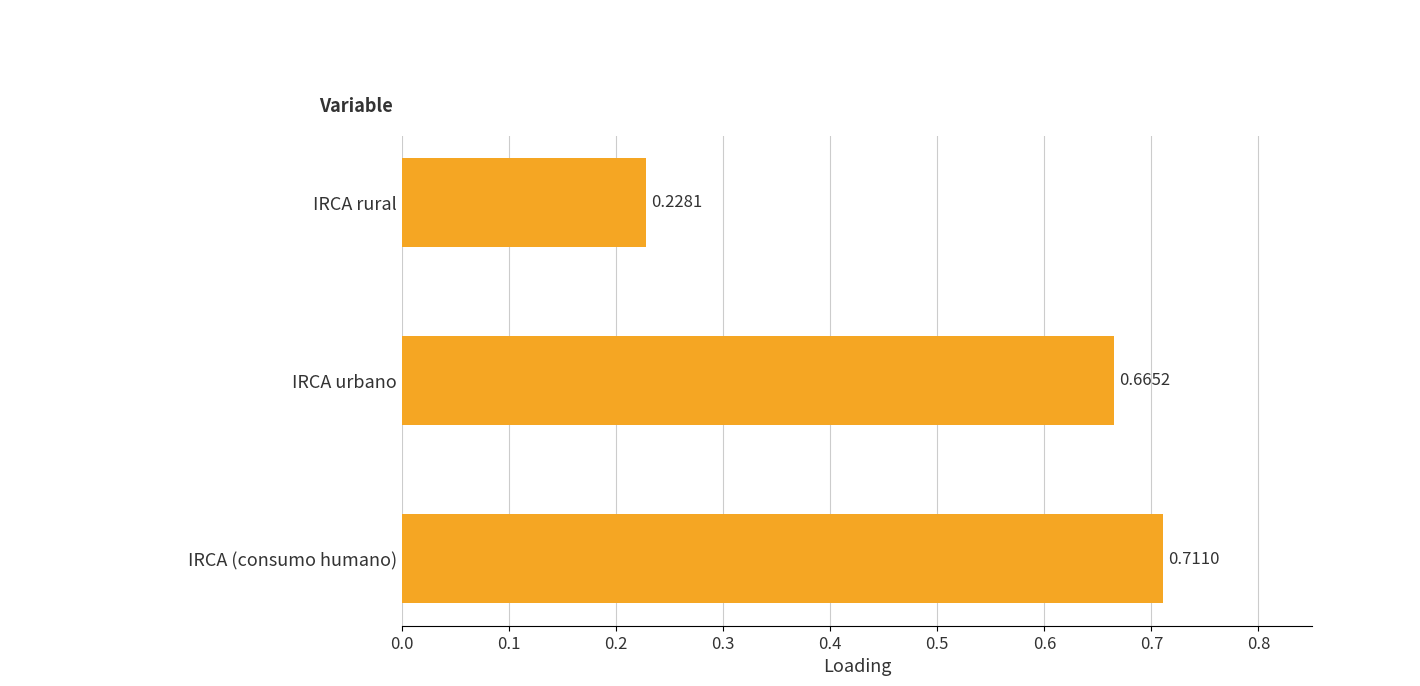

Which label corresponds to the smallest value in the chart?

IRCA rural